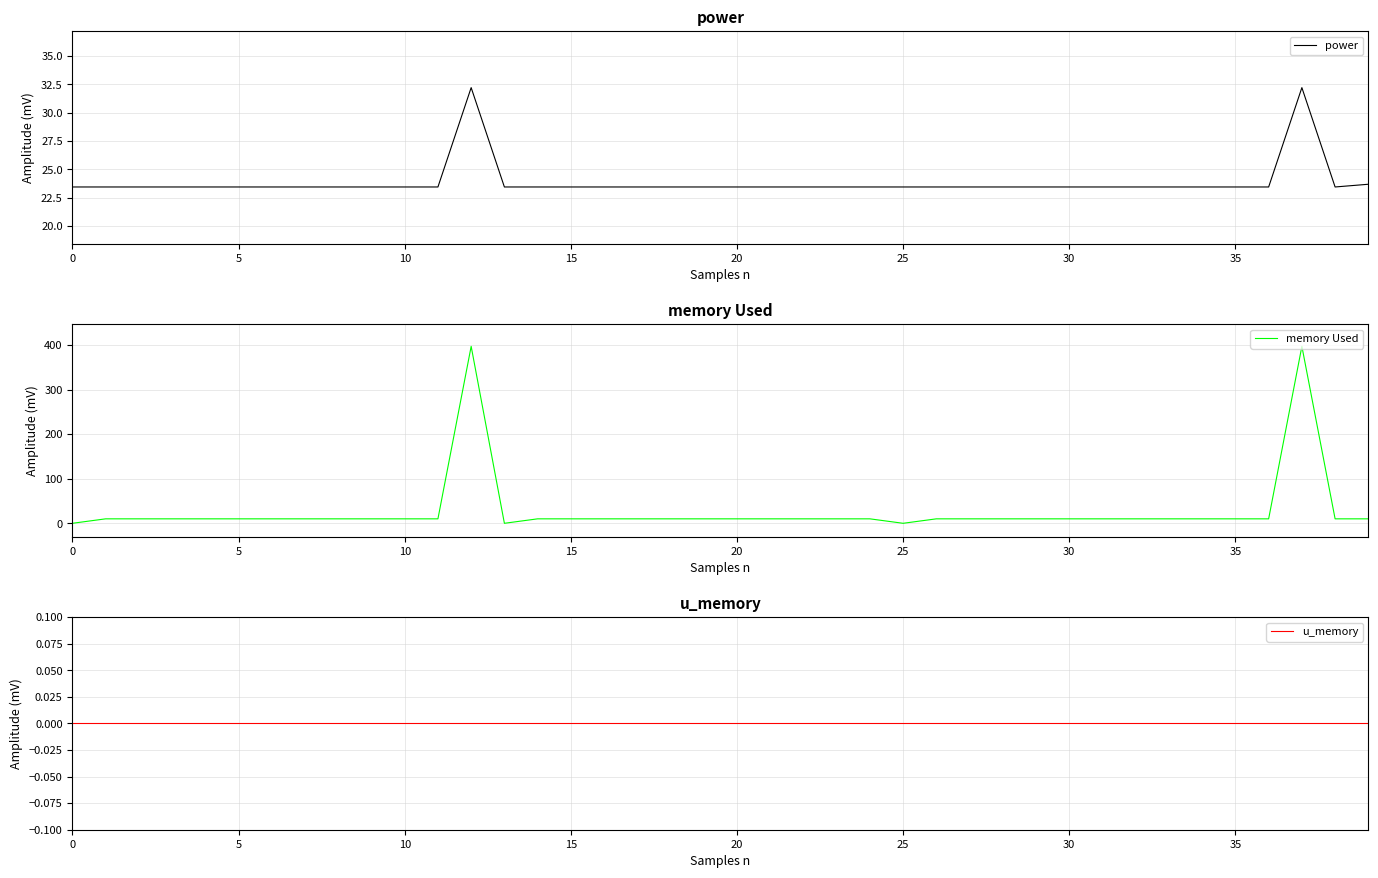

How many lines are shown in the chart?

3